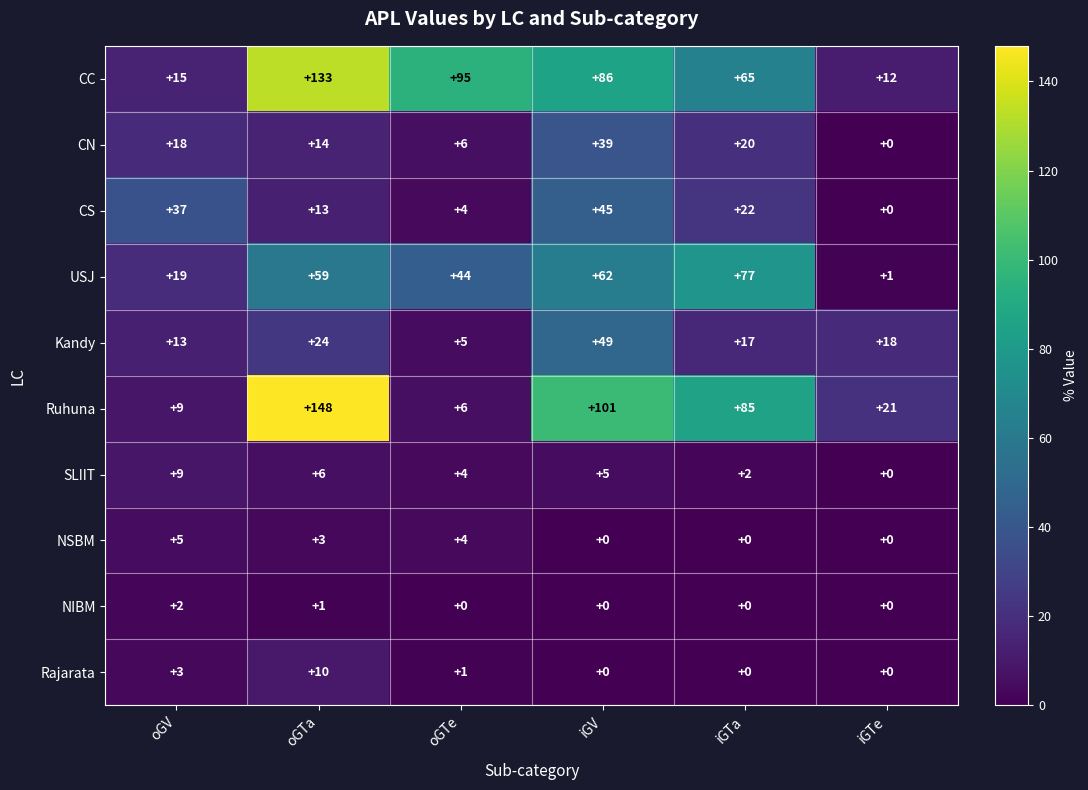

What is the total value across all series at iGTa?

288